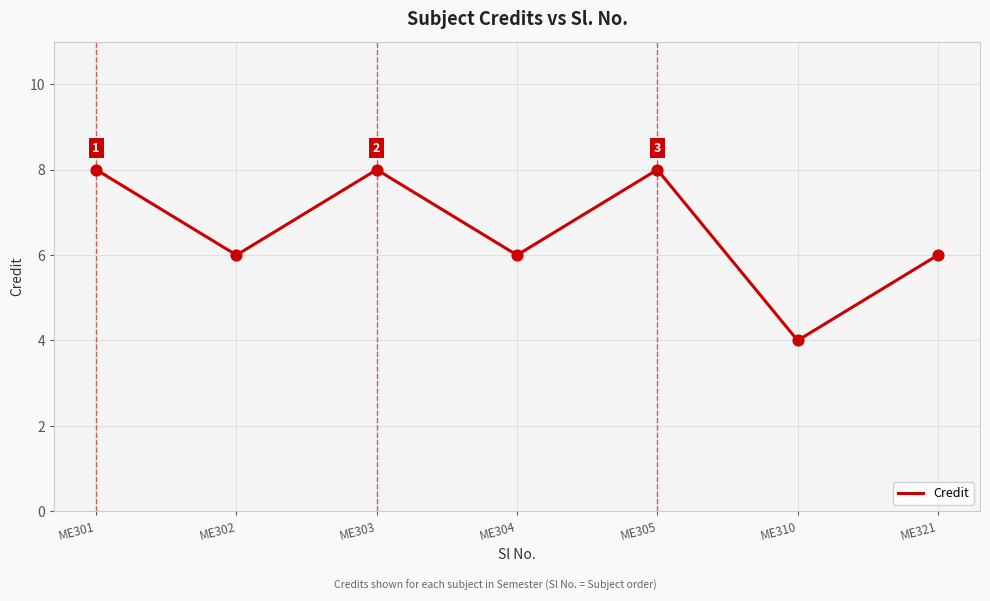

What is the ratio of the value at ME310 to the value at ME301?

0.5